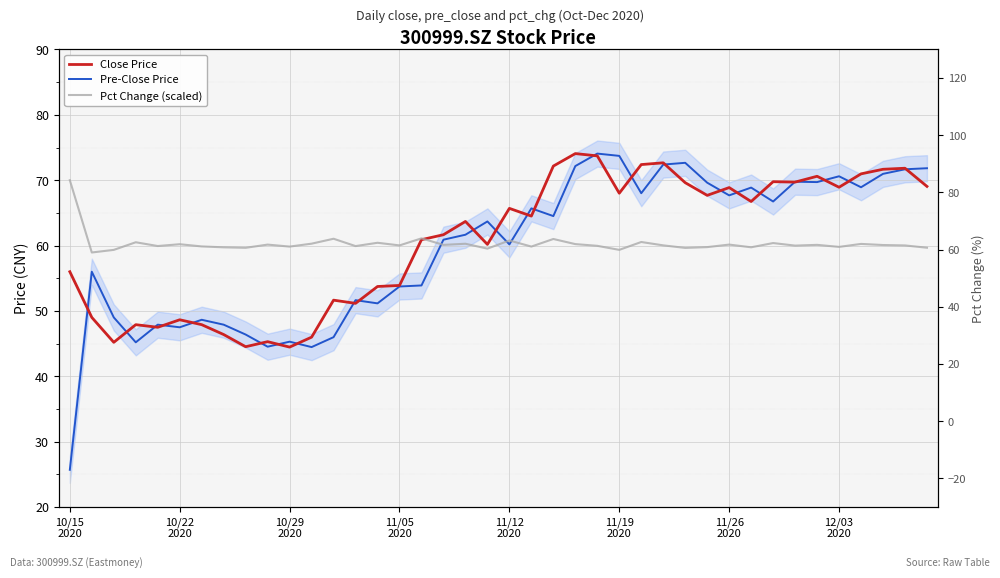

List the series in order of their overall mean, highest first.

Close Price, Pct Change (scaled), Pre-Close Price